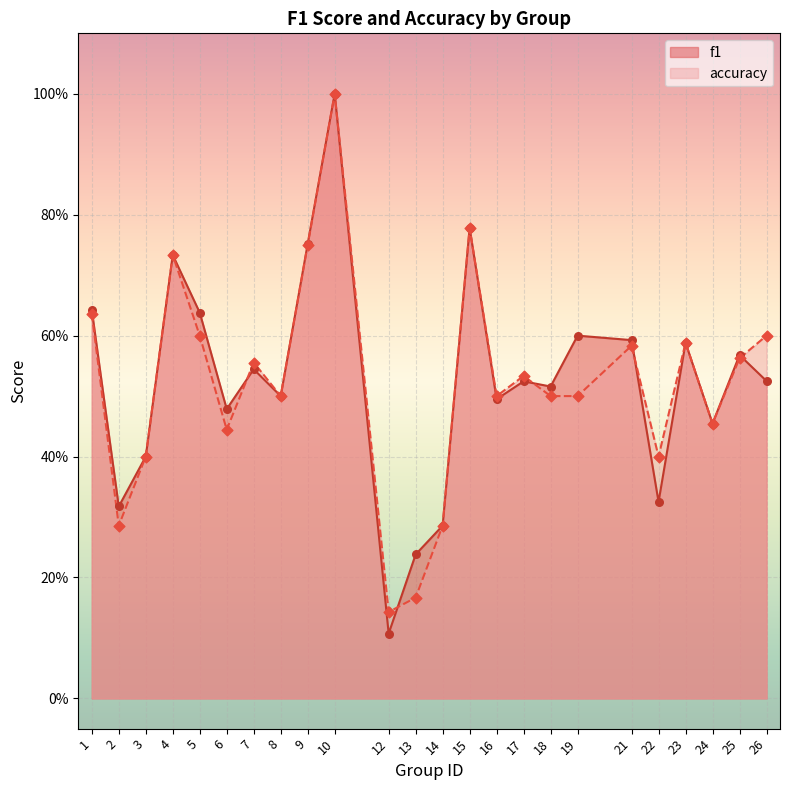

At which category is the sum across all series the highest?

10